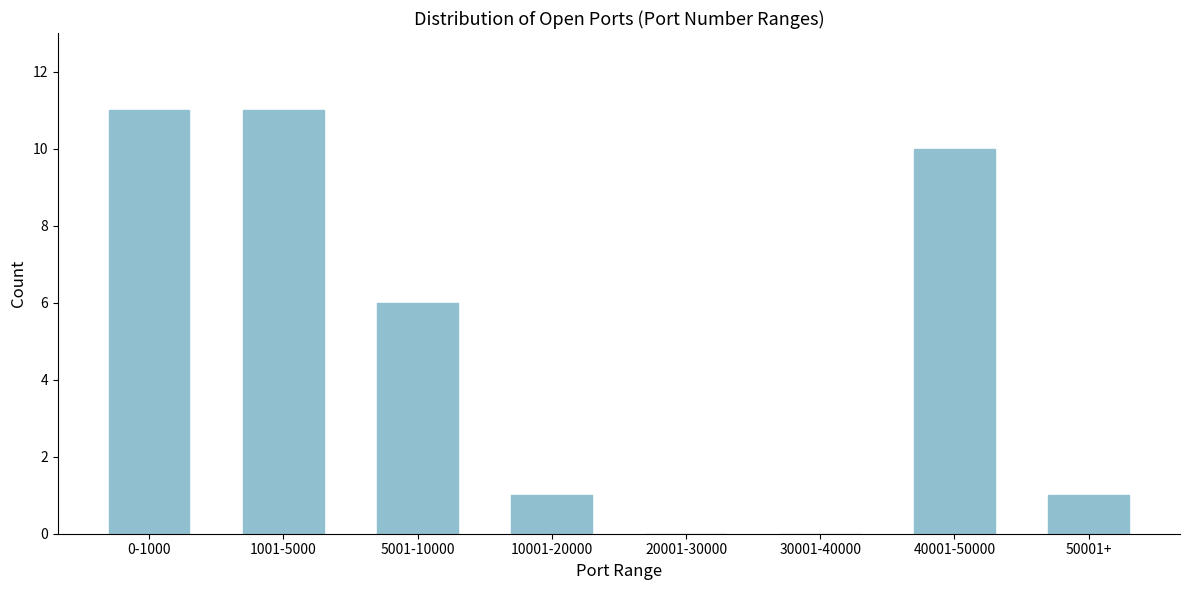

Reading left to right, what are all the values shown in this chart?

0-1000=11	1001-5000=11	5001-10000=6	10001-20000=1	20001-30000=0	30001-40000=0	40001-50000=10	50001+=1